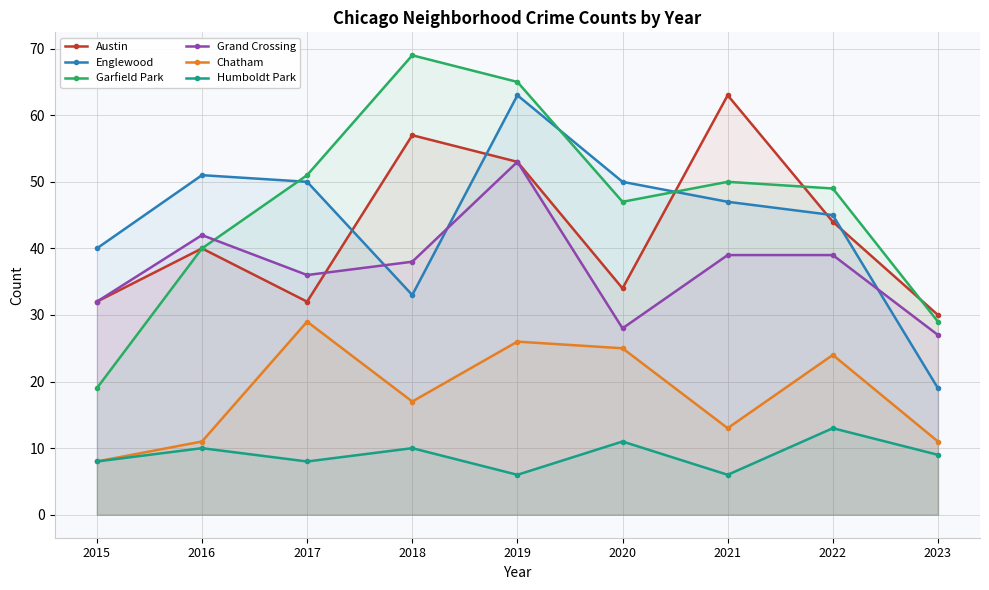

What are all the series names shown in the legend?

Austin, Englewood, Garfield Park, Grand Crossing, Chatham, Humboldt Park